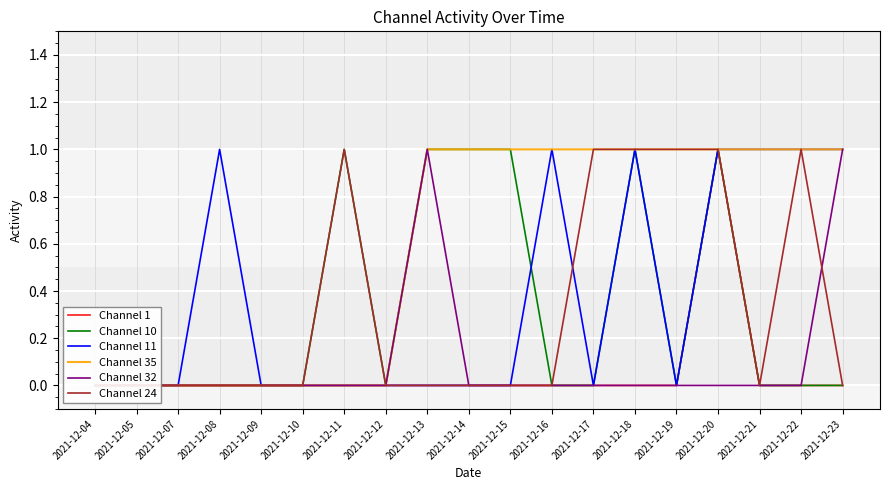

Reading left to right, list all the values displayed in this chart.

Channel 1: 2021-12-04=0	2021-12-05=0	2021-12-07=0	2021-12-08=0	2021-12-09=0	2021-12-10=0	2021-12-11=0	2021-12-12=0	2021-12-13=0	2021-12-14=0	2021-12-15=0	2021-12-16=0	2021-12-17=0	2021-12-18=0	2021-12-19=0	2021-12-20=1	2021-12-21=0	2021-12-22=0	2021-12-23=0
Channel 10: 2021-12-04=0	2021-12-05=0	2021-12-07=0	2021-12-08=0	2021-12-09=0	2021-12-10=0	2021-12-11=1	2021-12-12=0	2021-12-13=1	2021-12-14=1	2021-12-15=1	2021-12-16=0	2021-12-17=0	2021-12-18=1	2021-12-19=0	2021-12-20=1	2021-12-21=0	2021-12-22=0	2021-12-23=0
Channel 11: 2021-12-04=0	2021-12-05=0	2021-12-07=0	2021-12-08=1	2021-12-09=0	2021-12-10=0	2021-12-11=0	2021-12-12=0	2021-12-13=0	2021-12-14=0	2021-12-15=0	2021-12-16=1	2021-12-17=0	2021-12-18=1	2021-12-19=0	2021-12-20=1	2021-12-21=1	2021-12-22=1	2021-12-23=1
Channel 35: 2021-12-04=0	2021-12-05=0	2021-12-07=0	2021-12-08=0	2021-12-09=0	2021-12-10=0	2021-12-11=0	2021-12-12=0	2021-12-13=1	2021-12-14=1	2021-12-15=1	2021-12-16=1	2021-12-17=1	2021-12-18=1	2021-12-19=1	2021-12-20=1	2021-12-21=1	2021-12-22=1	2021-12-23=1
Channel 32: 2021-12-04=0	2021-12-05=0	2021-12-07=0	2021-12-08=0	2021-12-09=0	2021-12-10=0	2021-12-11=0	2021-12-12=0	2021-12-13=1	2021-12-14=0	2021-12-15=0	2021-12-16=0	2021-12-17=0	2021-12-18=0	2021-12-19=0	2021-12-20=0	2021-12-21=0	2021-12-22=0	2021-12-23=1
Channel 24: 2021-12-04=0	2021-12-05=0	2021-12-07=0	2021-12-08=0	2021-12-09=0	2021-12-10=0	2021-12-11=1	2021-12-12=0	2021-12-13=0	2021-12-14=0	2021-12-15=0	2021-12-16=0	2021-12-17=1	2021-12-18=1	2021-12-19=1	2021-12-20=1	2021-12-21=0	2021-12-22=1	2021-12-23=0